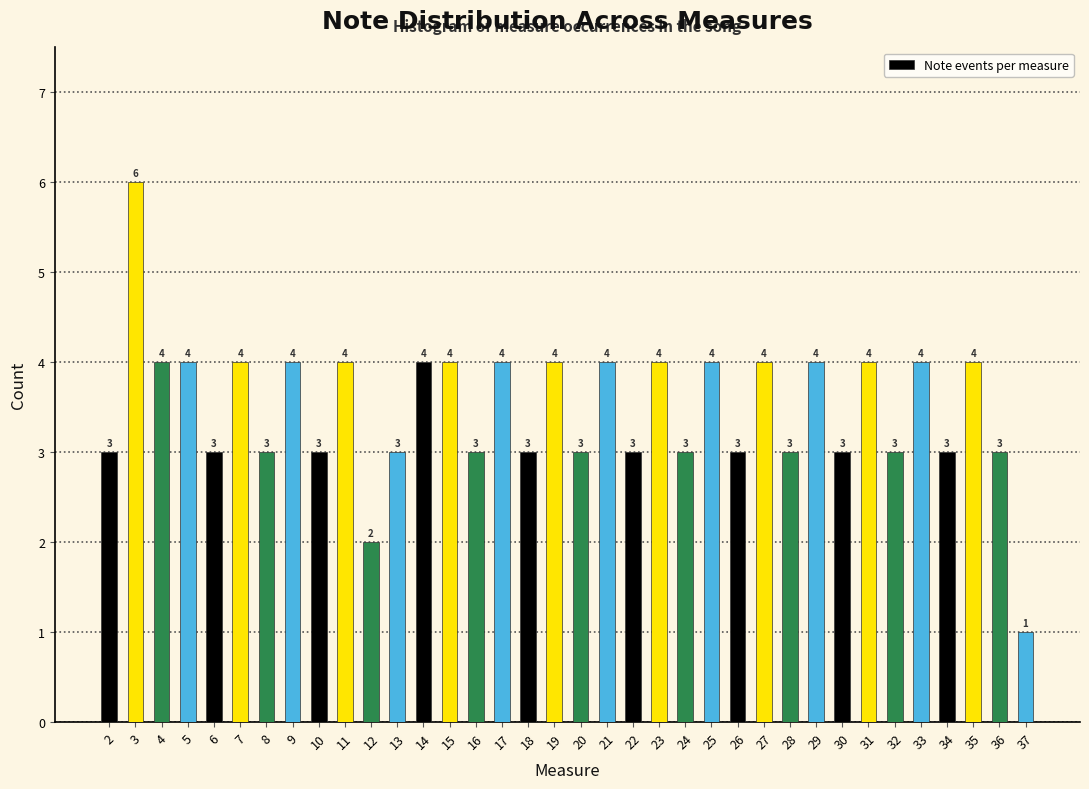

Reading right to left, what are all the values shown in this chart?

1	3	4	3	4	3	4	3	4	3	4	3	4	3	4	3	4	3	4	3	4	3	4	4	3	2	4	3	4	3	4	3	4	4	6	3